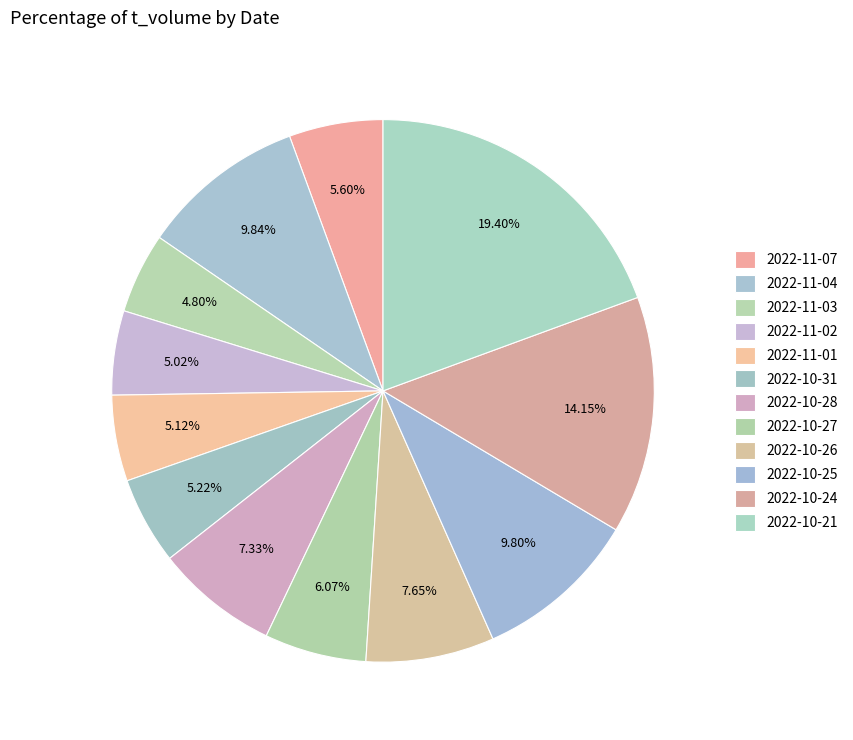

Rank the categories by value from highest to lowest.

2022-10-21, 2022-10-24, 2022-11-04, 2022-10-25, 2022-10-26, 2022-10-28, 2022-10-27, 2022-11-07, 2022-10-31, 2022-11-01, 2022-11-02, 2022-11-03